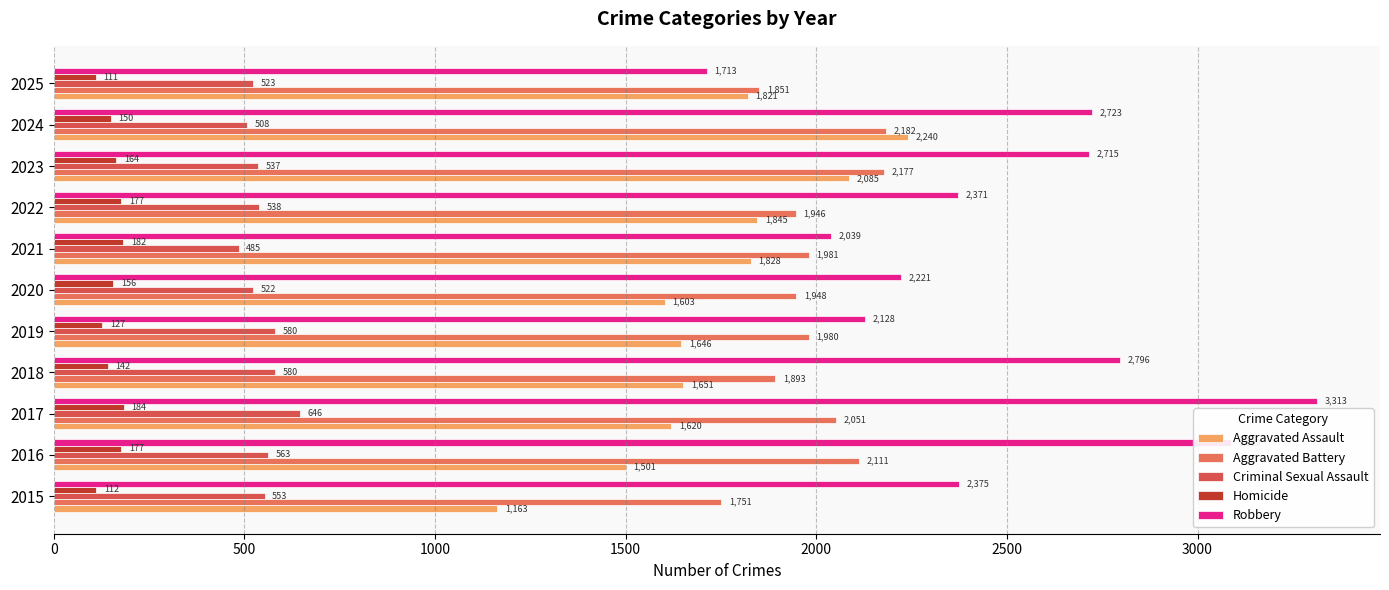

Which series has the largest total across all categories?

Robbery